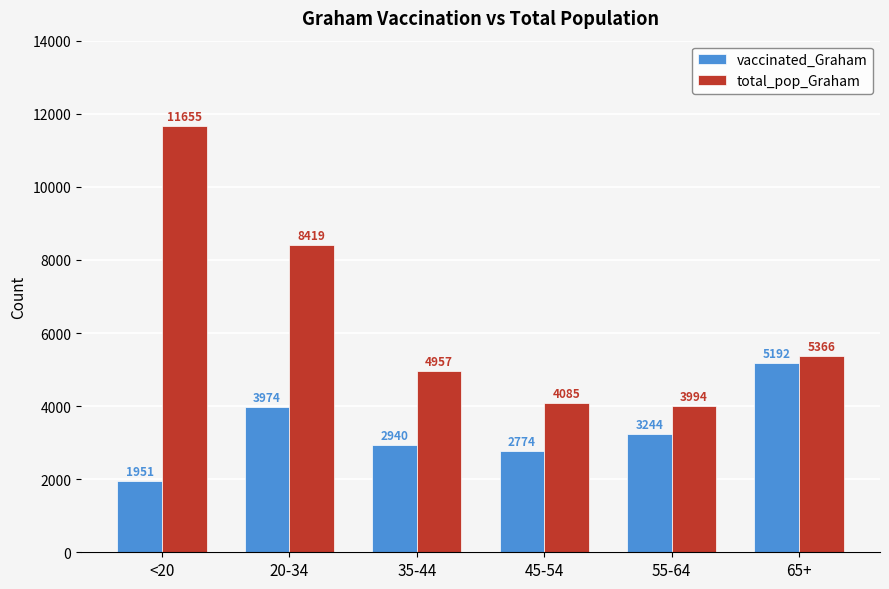

How many bars are there in total?

12